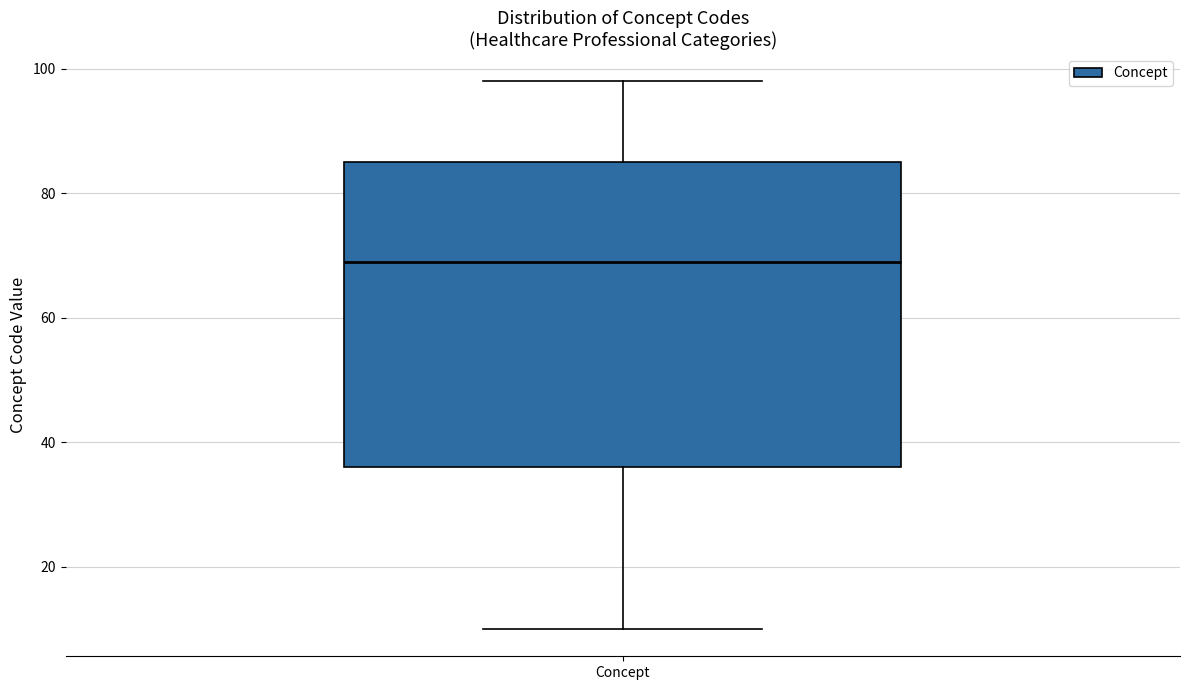

Read this box plot against the y-axis: the position of the median line, the range covered by the box, and the ends of both whiskers. The values are not printed on the chart, so give them approximately, as read against the axis.

median 70, box 36 to 86, whiskers 10 to 98